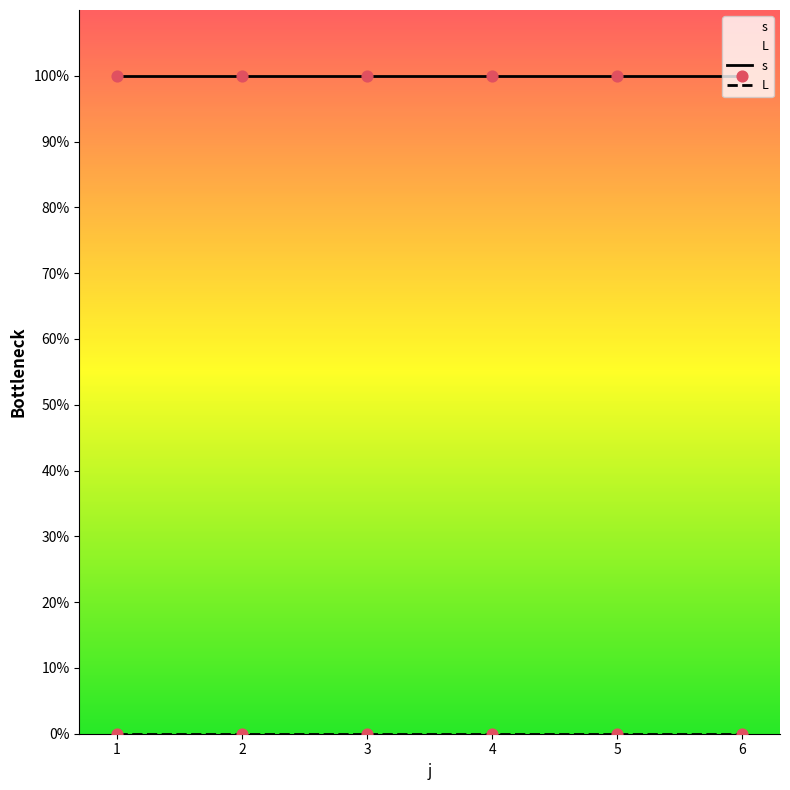

Which series has the largest total across all categories?

s